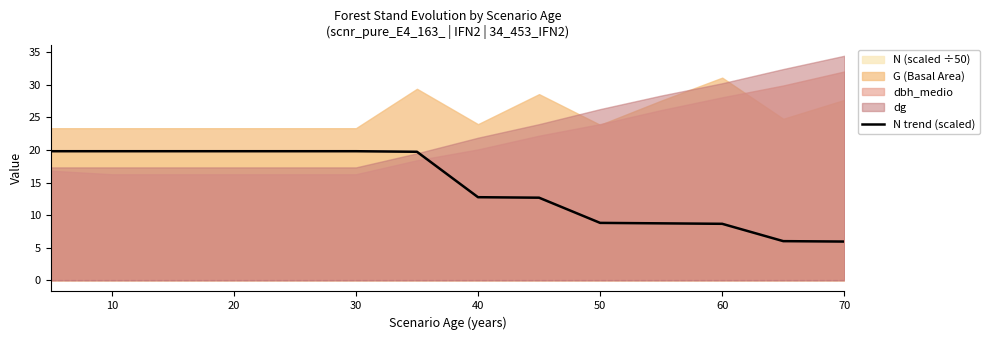

The N trend (scaled) series shows 8.7 at 60. True or false?

True